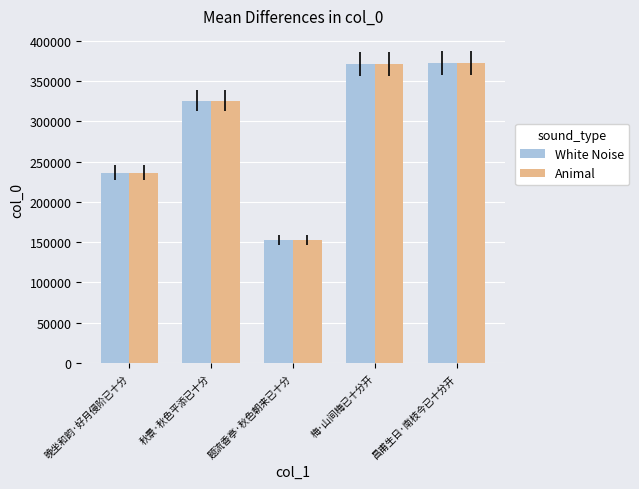

How many data points in Animal are less than 325320?

2